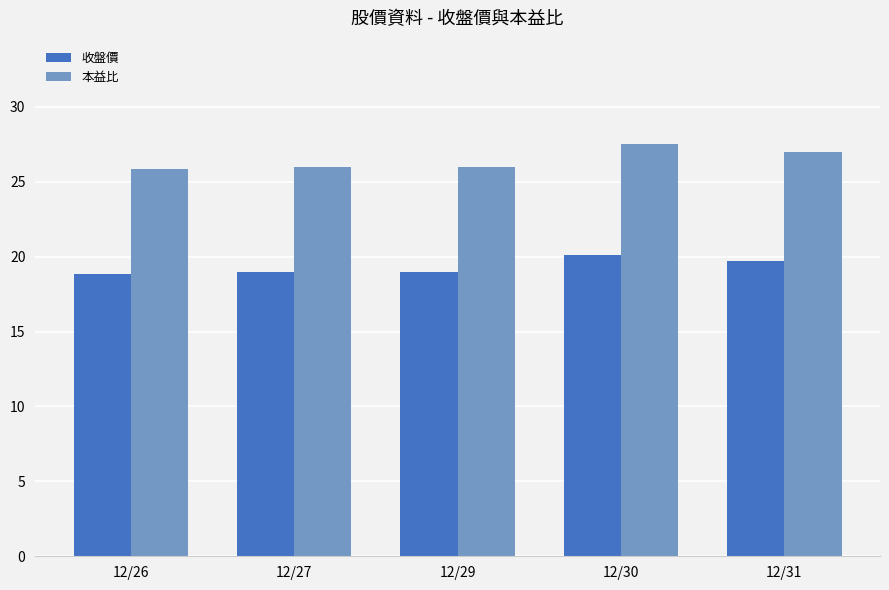

Between 12/27 and 12/31, which series saw the biggest shift?

本益比